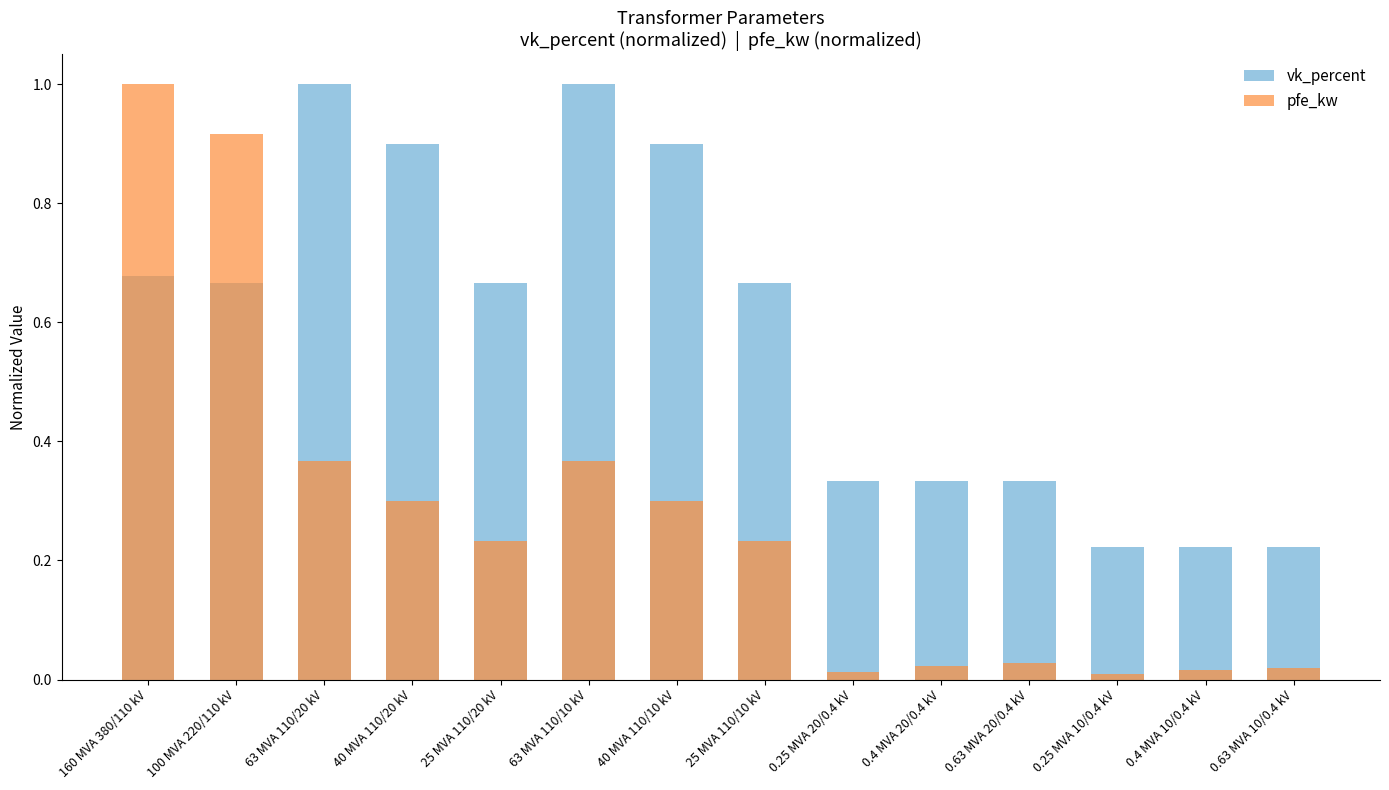

Which category has the lowest value in the vk_percent series?

0.25 MVA 10/0.4 kV